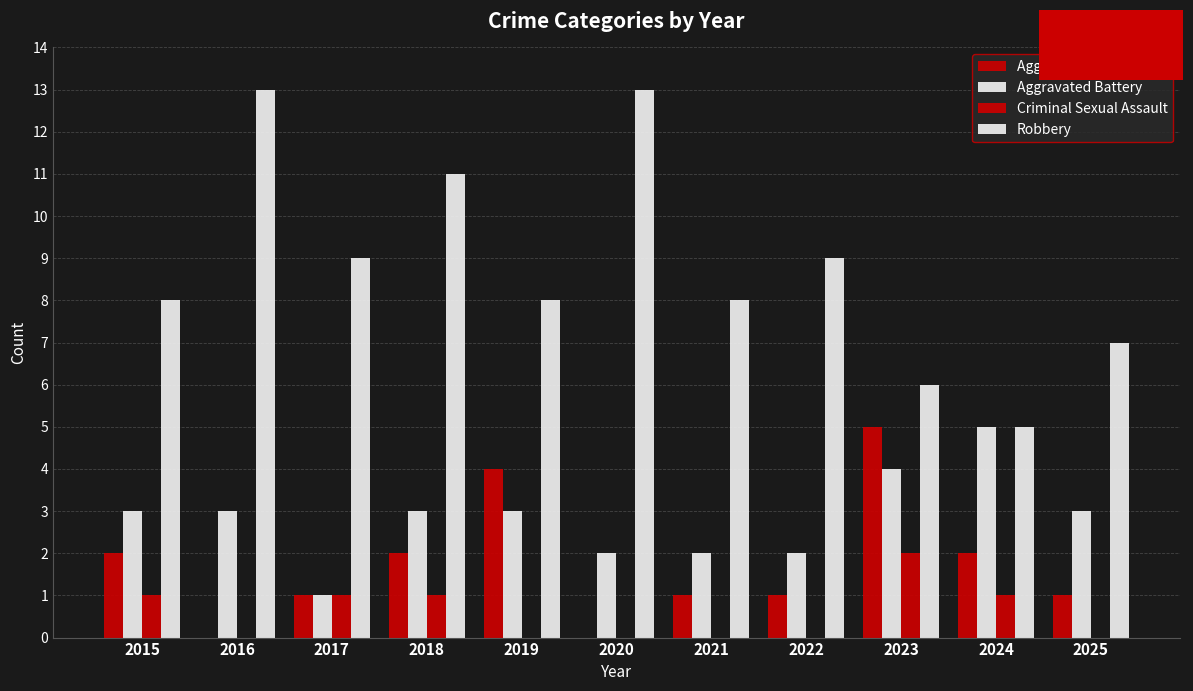

Rank the categories by Robbery value from lowest to highest.

2024, 2023, 2025, 2015, 2019, 2021, 2017, 2022, 2018, 2016, 2020